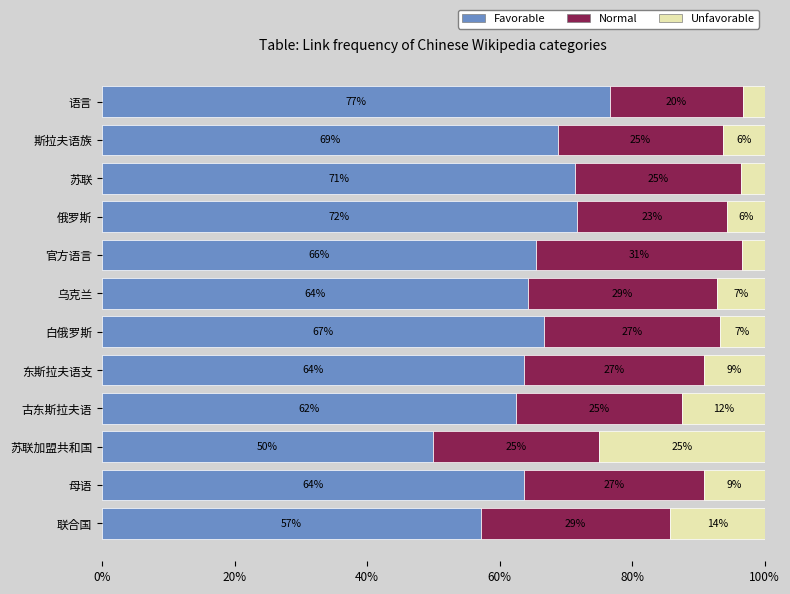

What are all the series names shown in the legend?

Favorable, Normal, Unfavorable